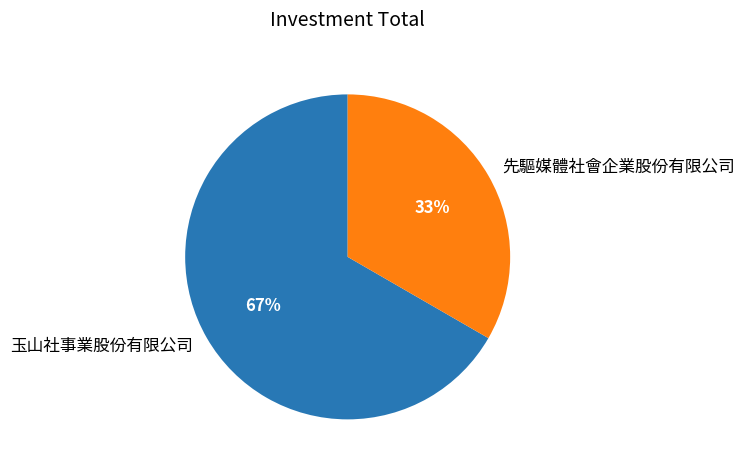

How many segments does this pie chart have?

2